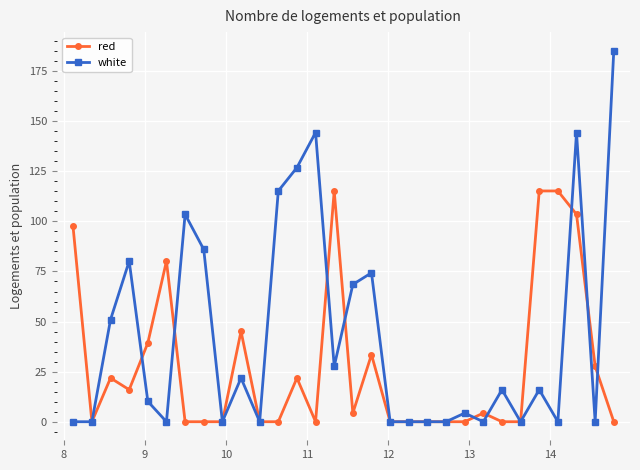

Which series has the widest spread of values?

white